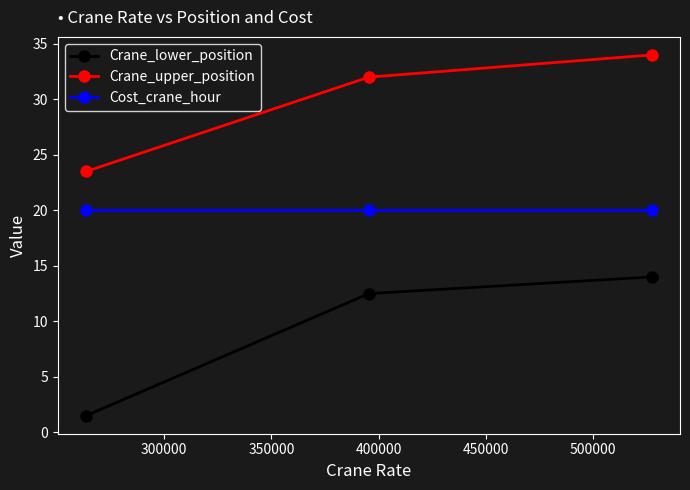

Rank the series by their average value, from lowest to highest.

Crane_lower_position, Cost_crane_hour, Crane_upper_position